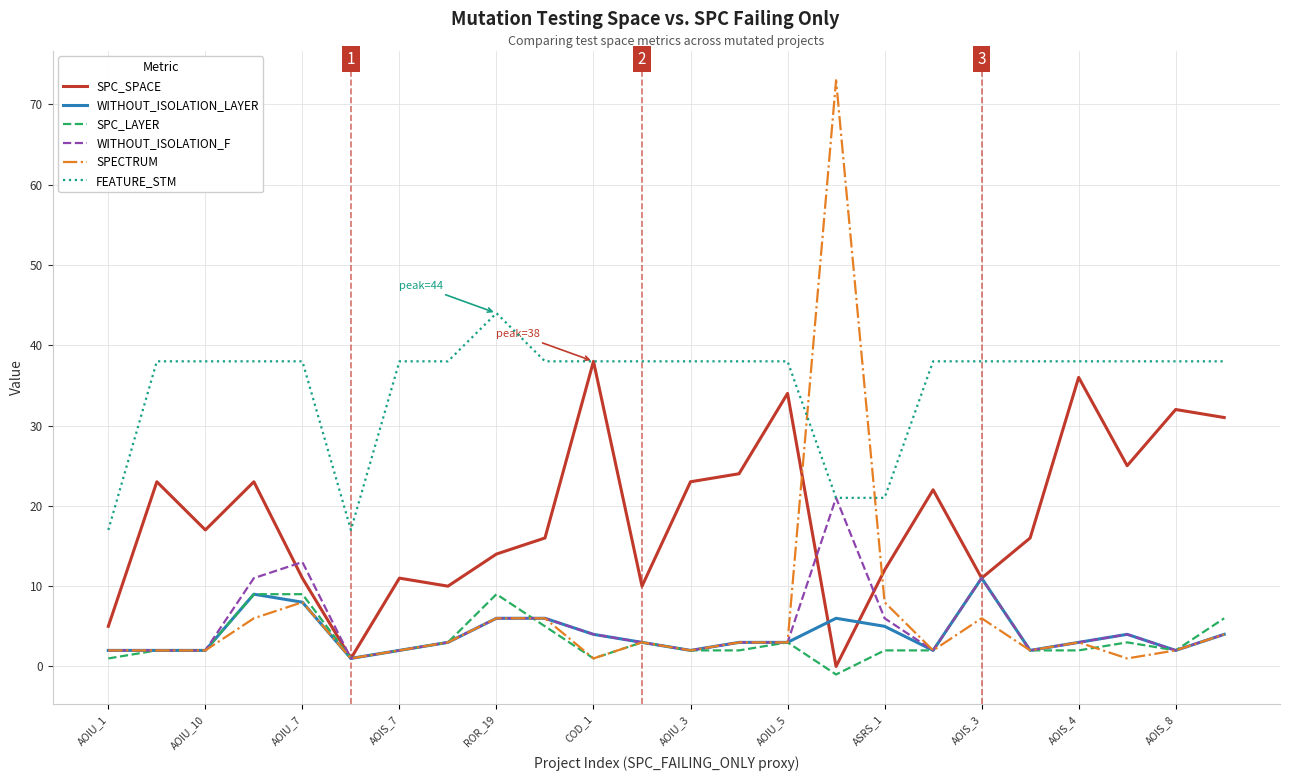

Which series has the widest spread of values?

SPECTRUM